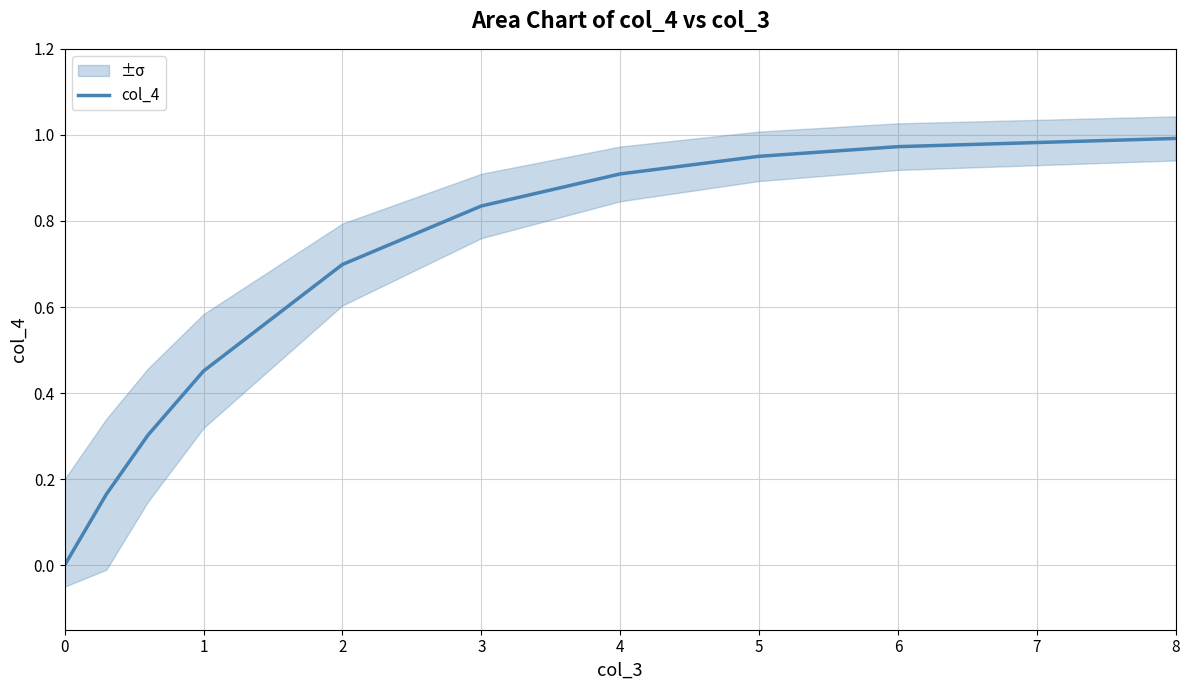

Is it true that col_4 equals 0.5 at 0?

False